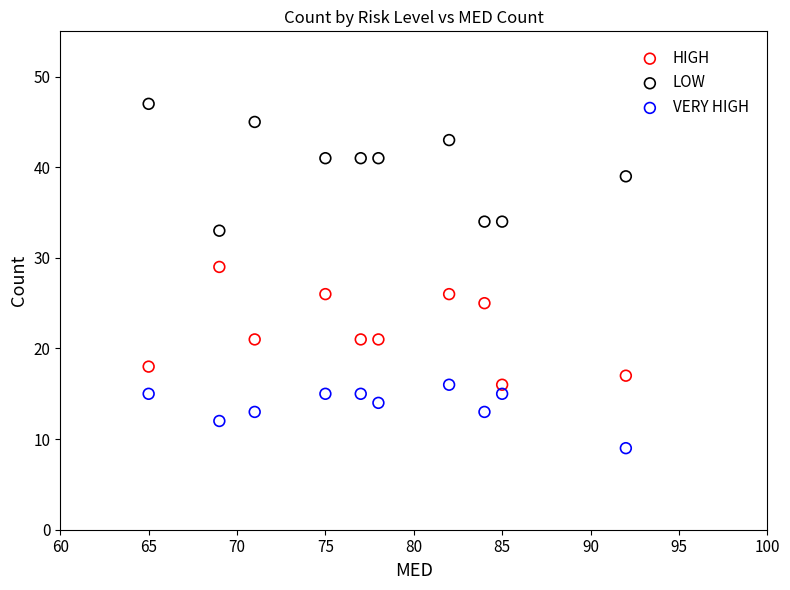

What are all the series names shown in the legend?

HIGH, LOW, VERY HIGH